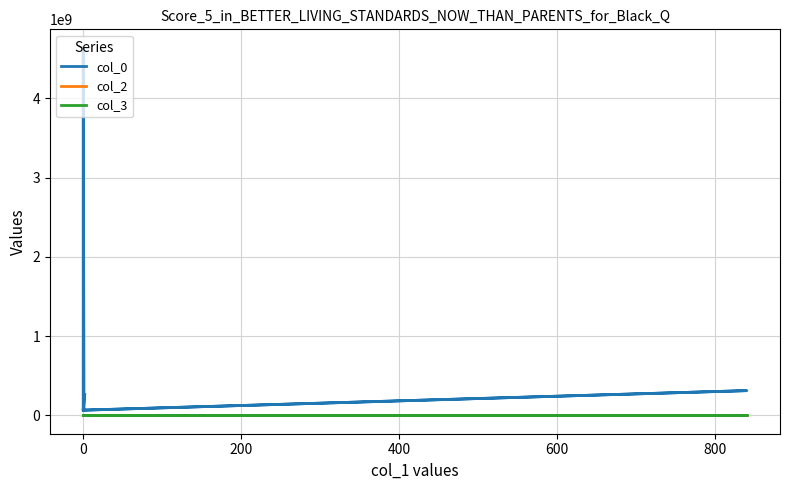

Does the chart display data point markers on the line(s)?

No